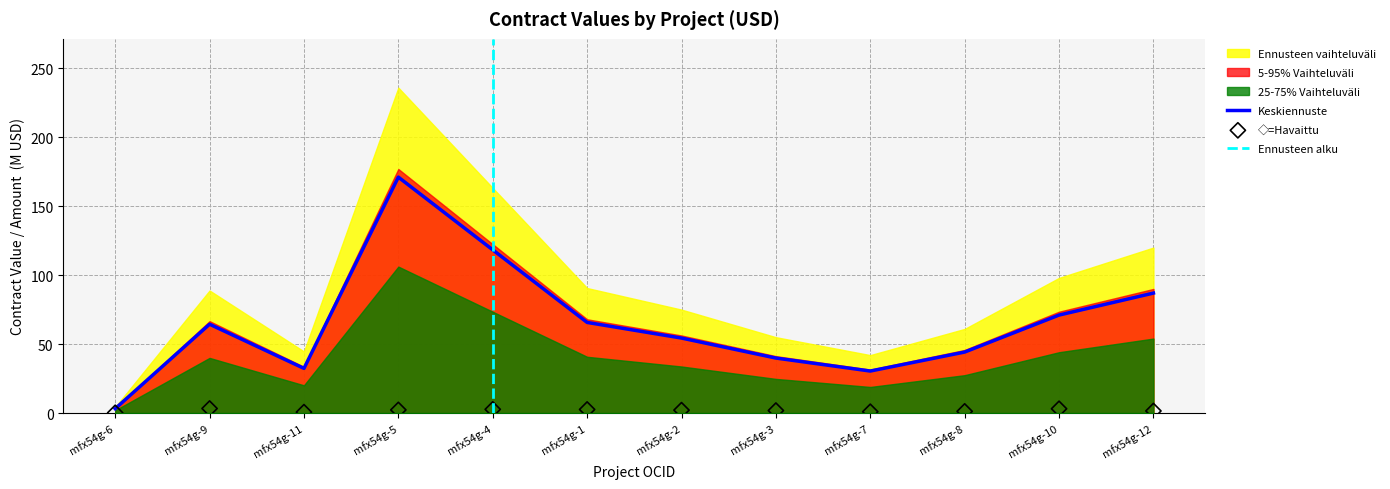

The Keskiennuste series shows 11.2 at mfx54g-7. True or false?

False